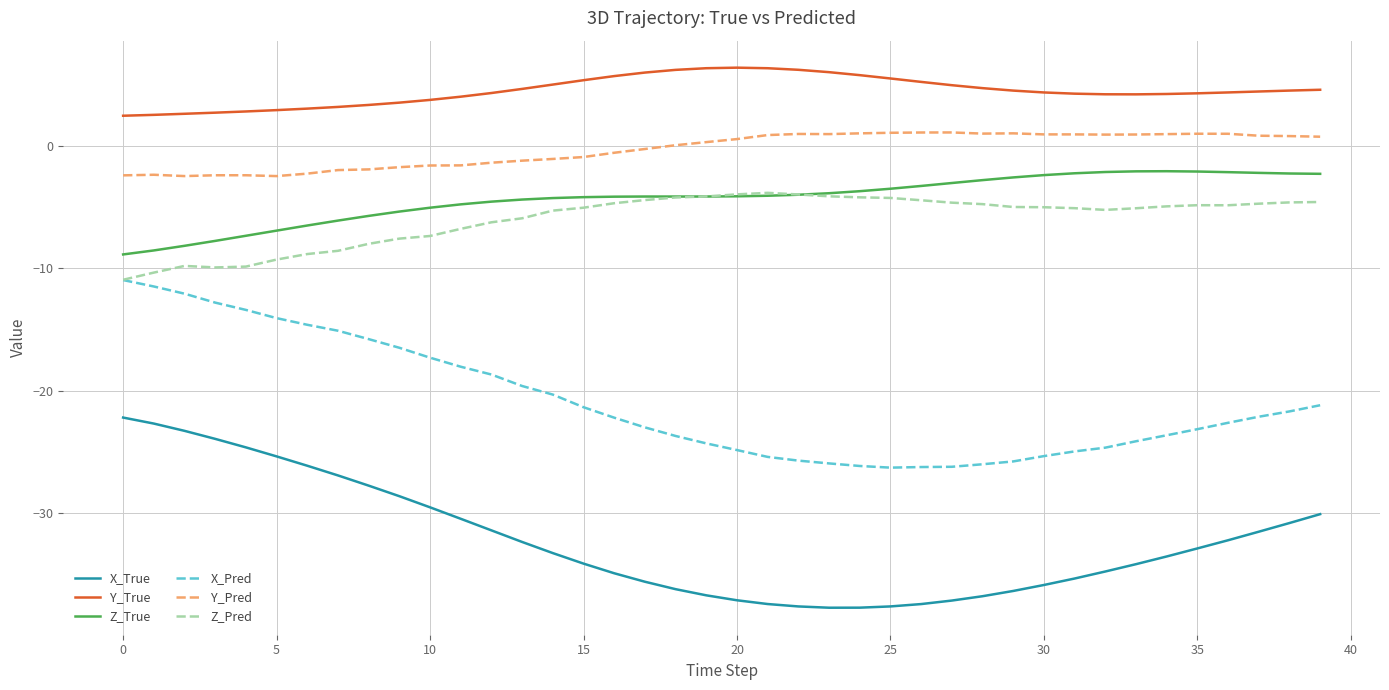

True or false: Y_Pred has more than 0 points higher than both neighbors.

True